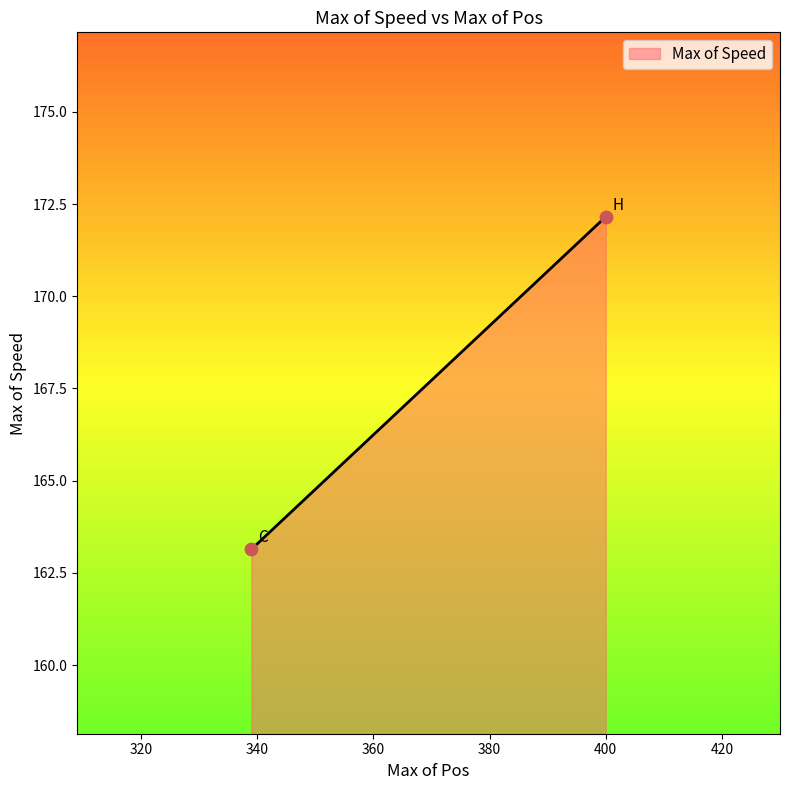

What Y value in the scatter plot is closest to 167?

163.1